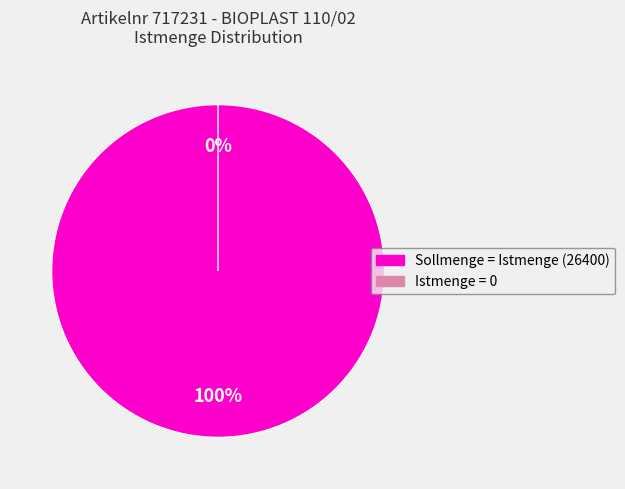

What is the total percentage of Istmenge: 26400 and Istmenge: 0?

100.0%